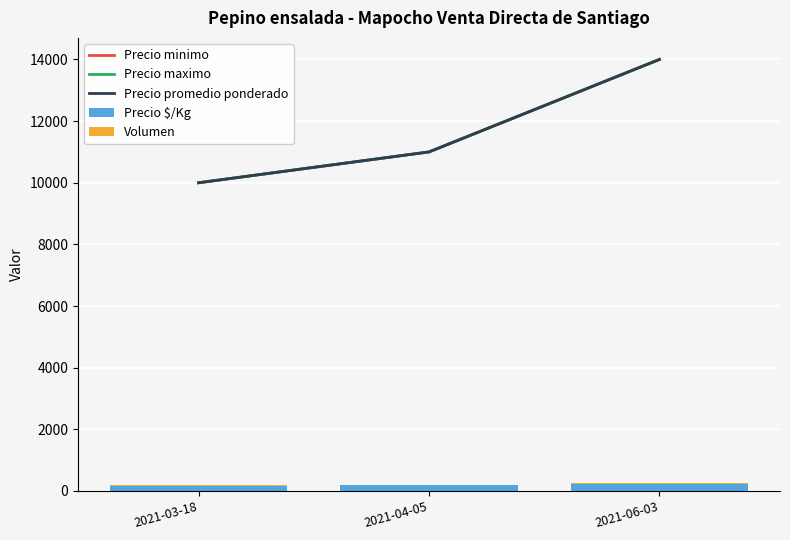

How many distinct data groups are displayed?

5